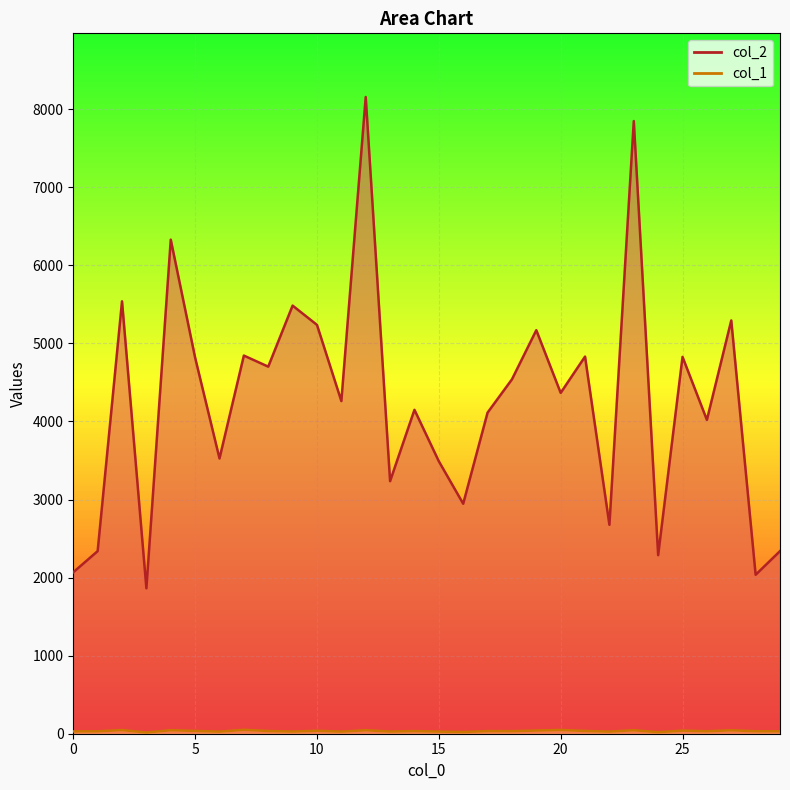

Reading left to right, what are all the values shown in this chart?

col_2: 0=2068	1=2339	2=5539	3=1863	4=6329	5=4817	6=3526	7=4844	8=4702	9=5484	10=5237	11=4261	12=8156	13=3235	14=4149	15=3490	16=2946	17=4113	18=4539	19=5169	20=4366	21=4831	22=2676	23=7848	24=2287	25=4827	26=4020	27=5294	28=2036	29=2339
col_1: 0=30	1=31	2=47	3=16	4=45	5=36	6=27	7=50	8=35	9=28	10=38	11=27	12=45	13=28	14=34	15=27	16=22	17=34	18=33	19=41	20=48	21=36	22=27	23=45	24=20	25=40	26=32	27=44	28=32	29=31